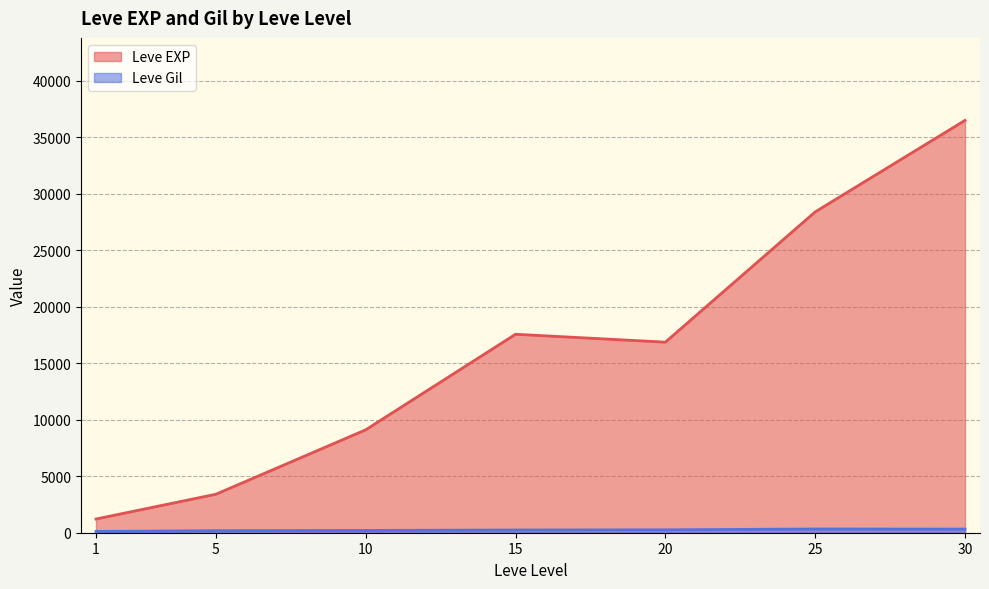

At which label does Leve Gil reach its peak?

25